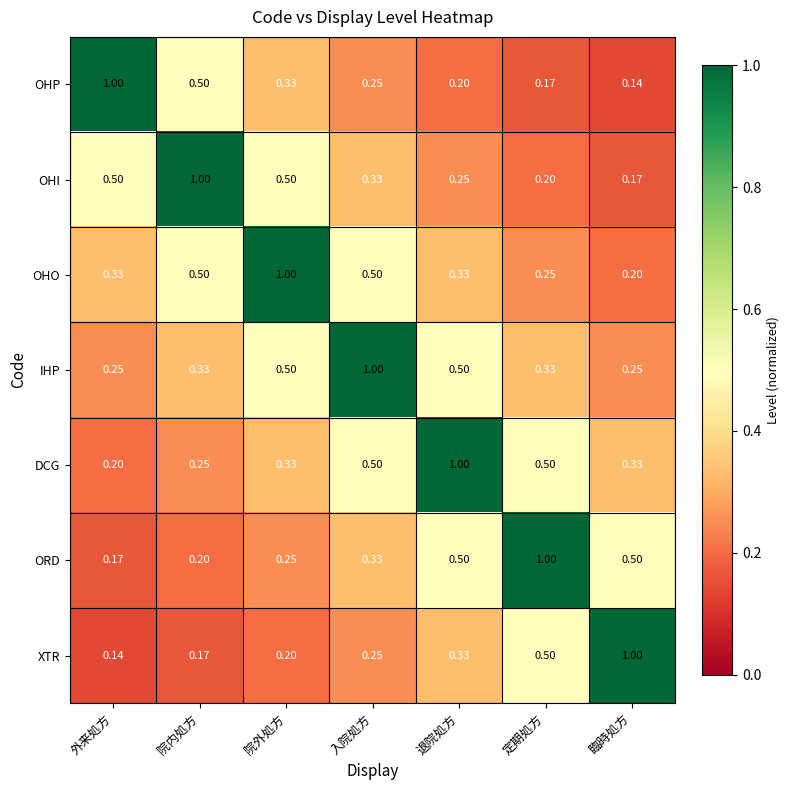

At which label does OHO reach its peak?

院外処方